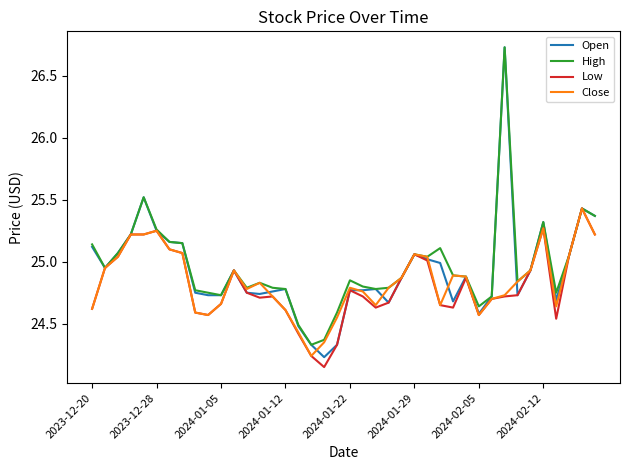

Which series has the largest range (max minus min)?

Open